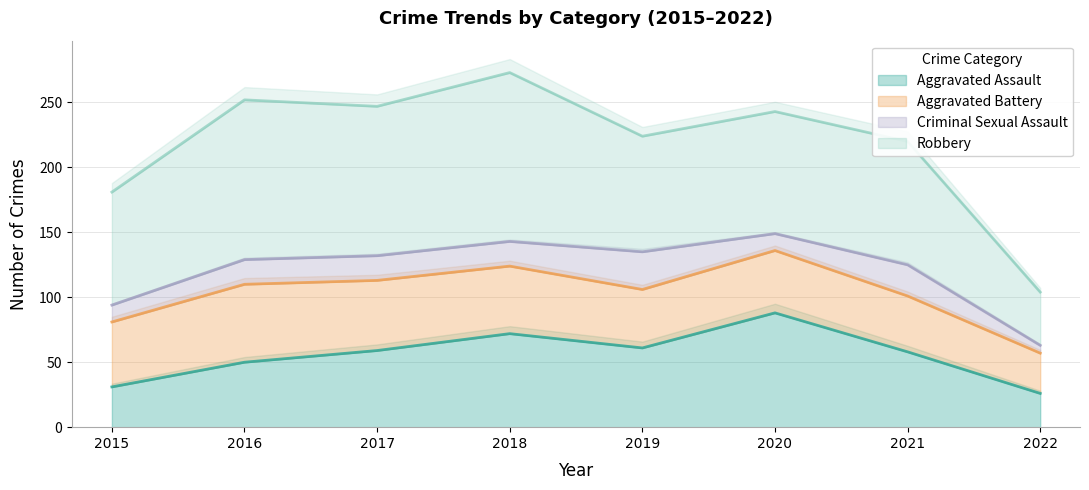

True or false: Criminal Sexual Assault and Aggravated Battery intersect in this chart.

False